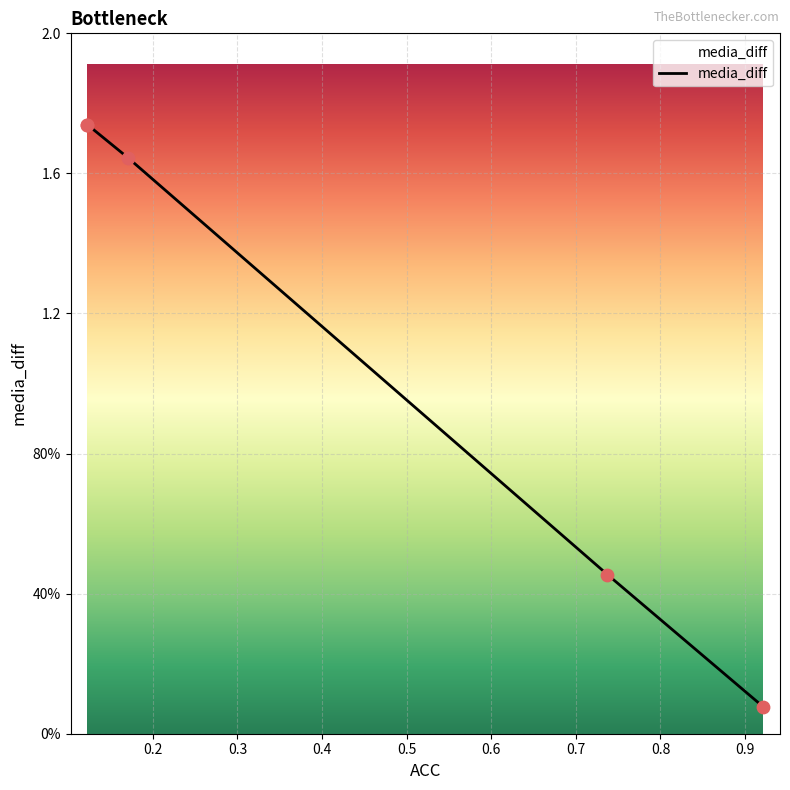

Between 0.1226666644215584 and 0.9213333129882812, which is larger?

0.1226666644215584